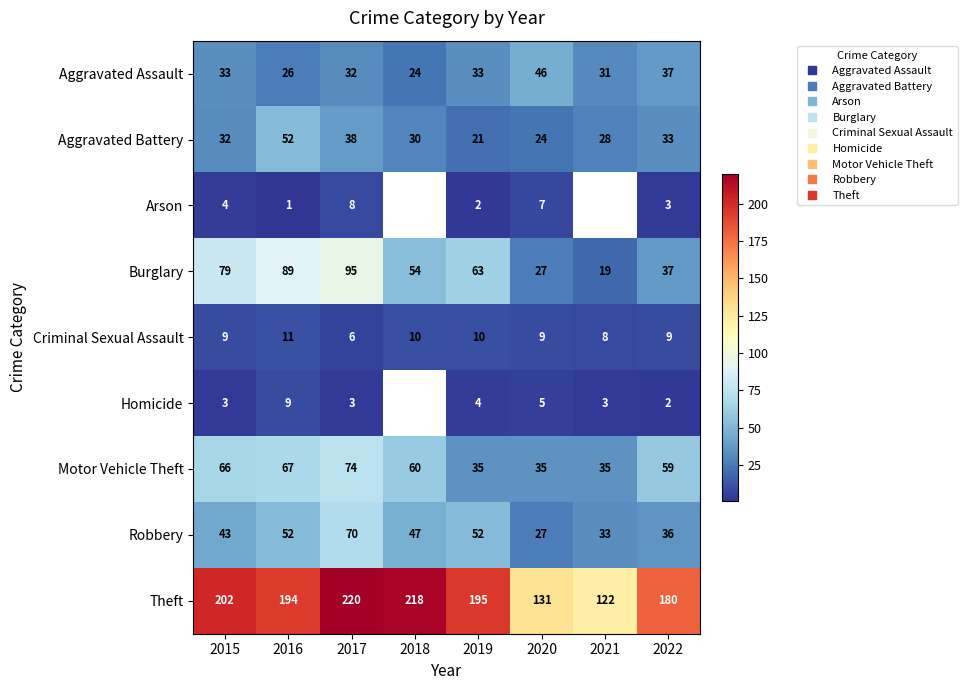

The value of Homicide at 2019 is 4.0. True or false?

True